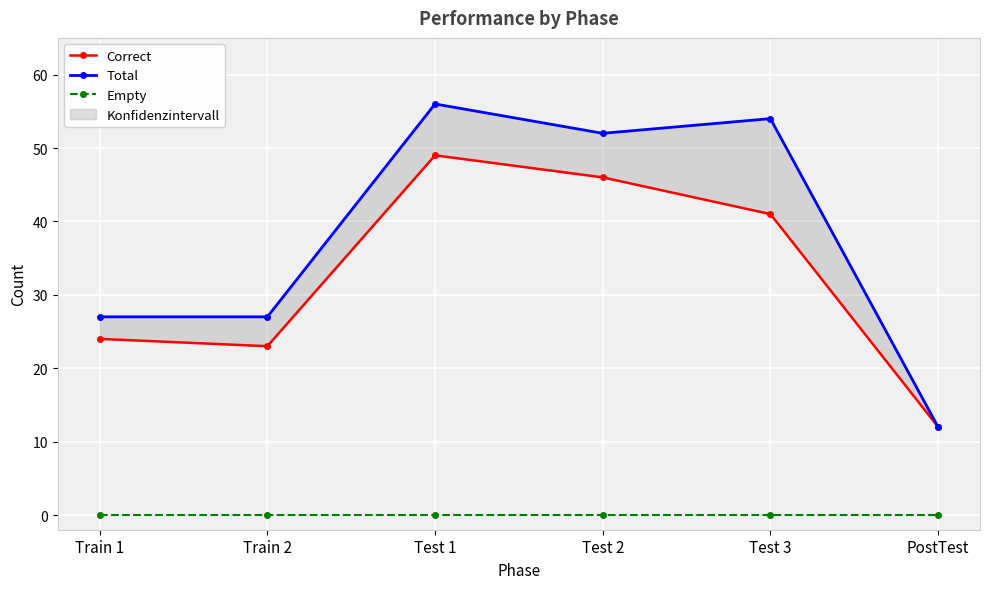

Which series changed the most between Train 1 and Test 3?

Total